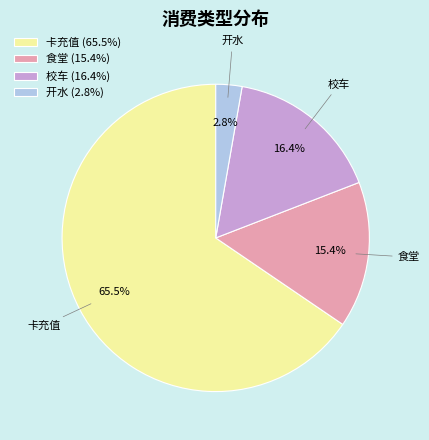

Is there any slice that represents more than half of the pie?

Yes